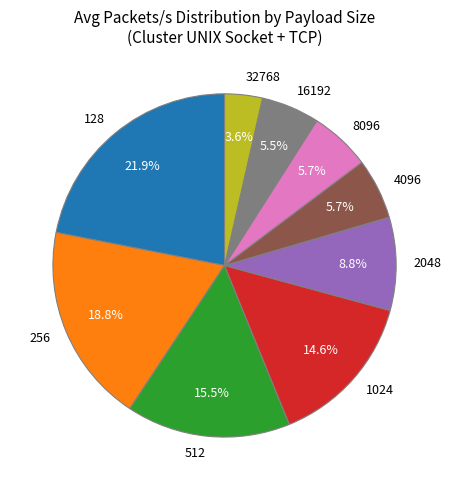

To the nearest percent, what is the difference between the largest and smallest slice percentages?

18%